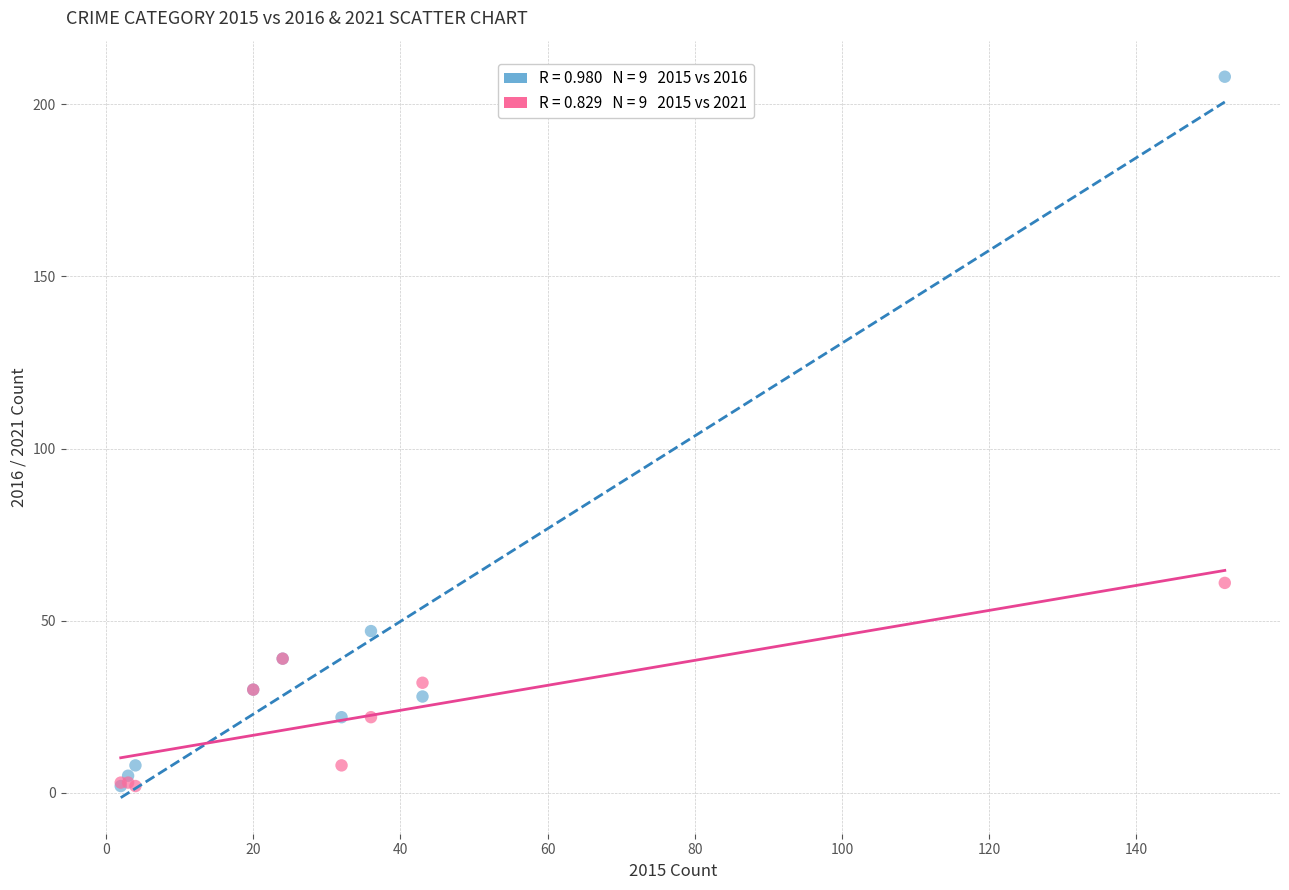

Across all series, what Y value is closest to 105?

61